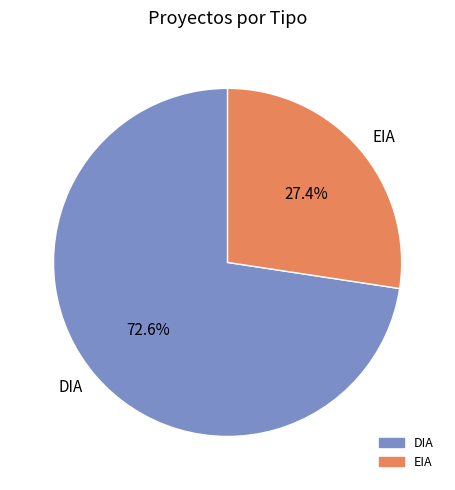

What is the largest slice in the pie chart?

DIA